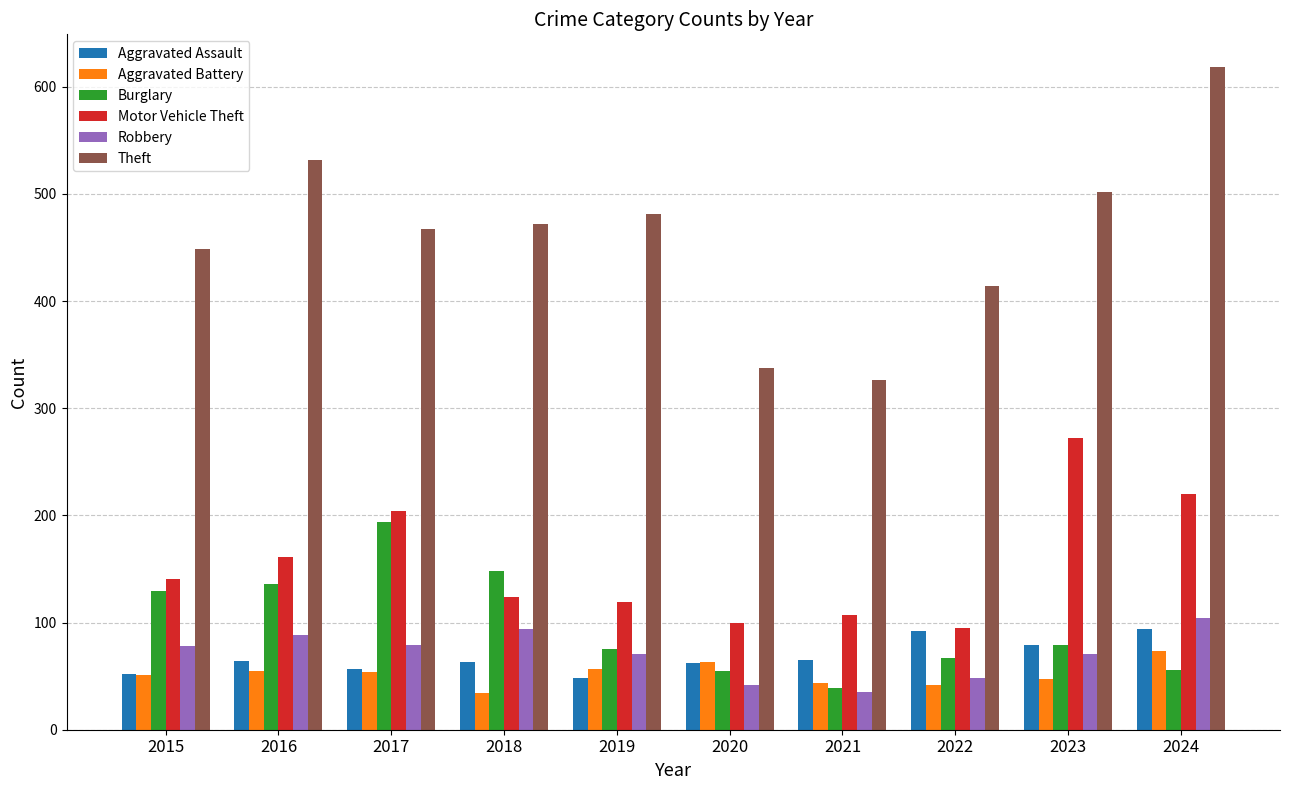

At which label does Burglary first exceed 79?

2015